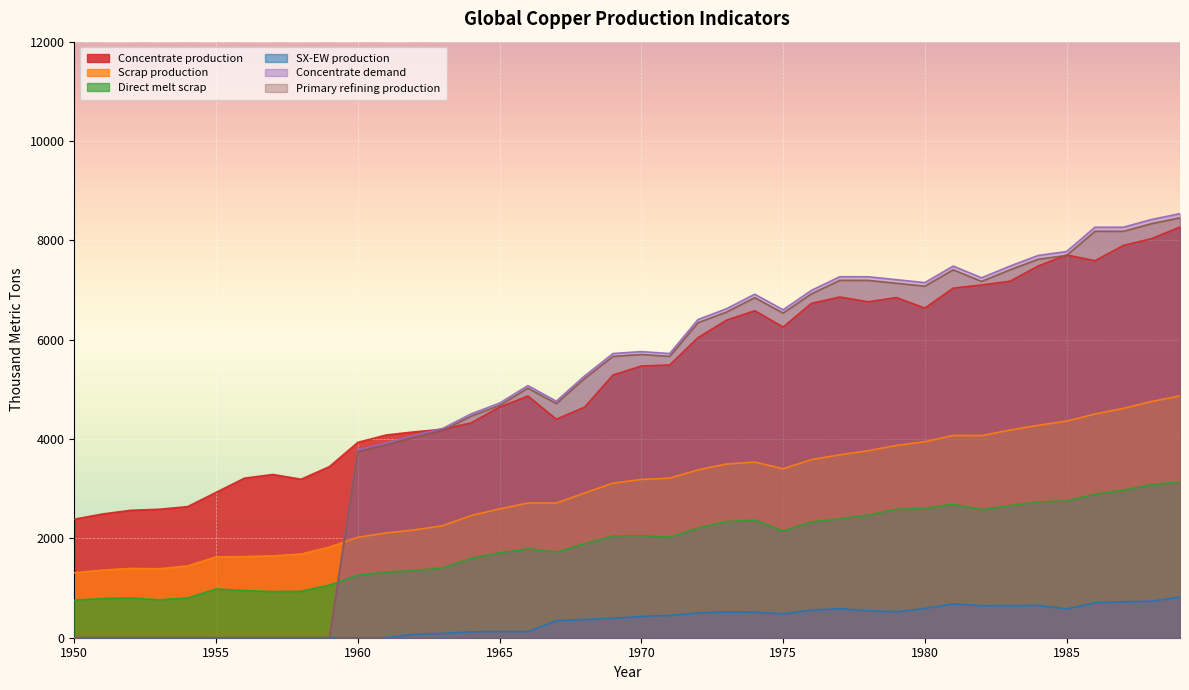

What are all the series names shown in the legend?

Concentrate production, Scrap production, Direct melt scrap, SX-EW production, Concentrate demand, Primary refining production